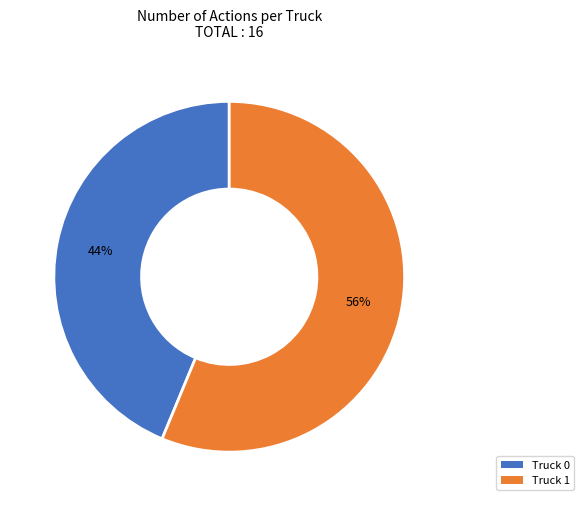

What is the ratio of the value at Truck 1 to the value at Truck 0?

1.3